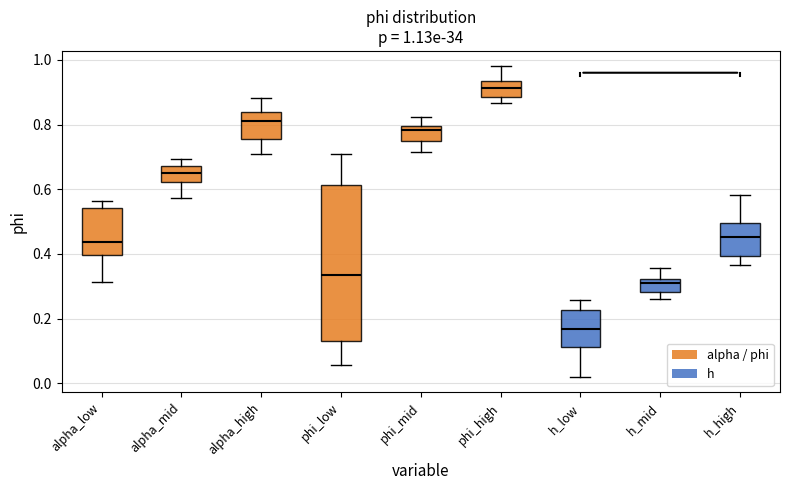

Which box has the lowest median line?

h_low